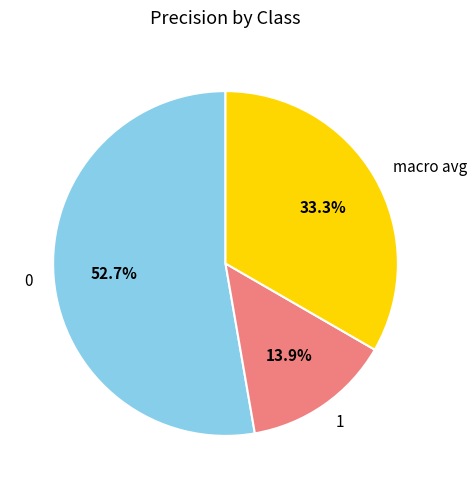

Count the number of slices in the pie.

3